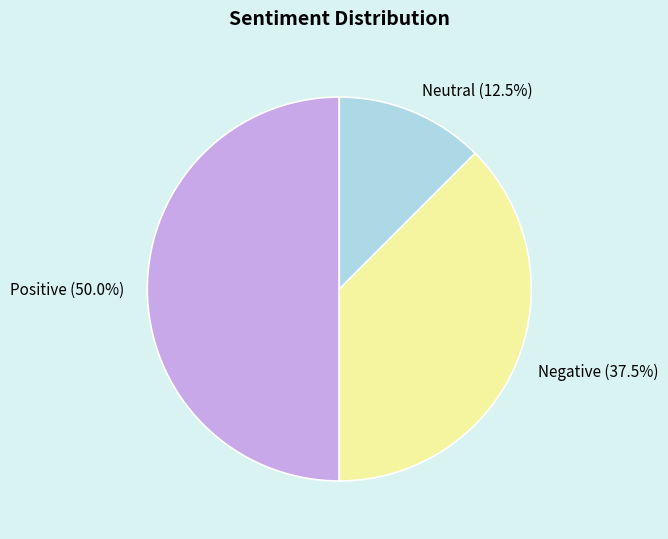

Which slice is the smallest?

Neutral